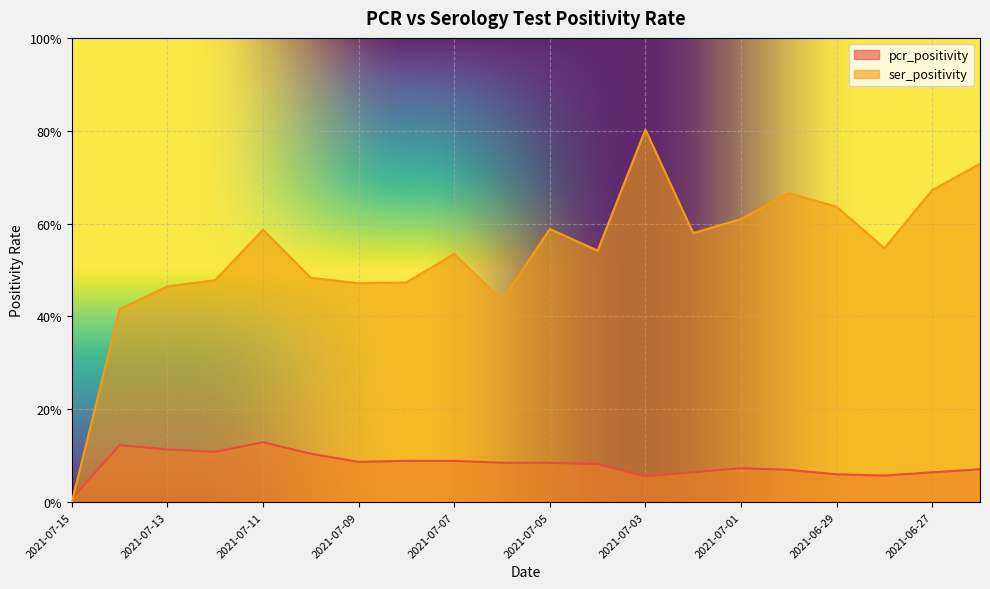

Where is the first local maximum for pcr_positivity?

2021-07-14